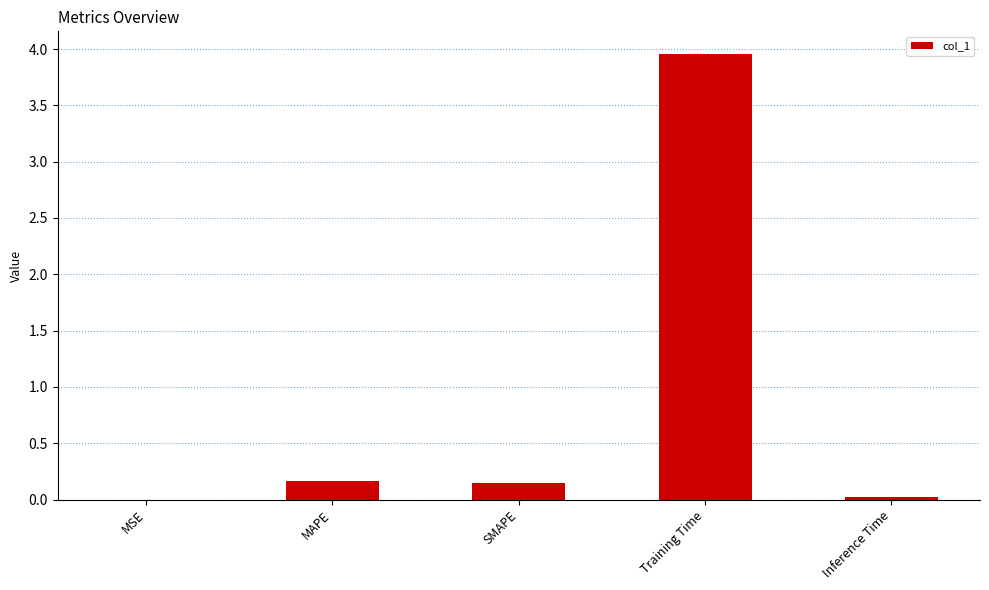

Which has a higher value, MSE or Training Time?

Training Time